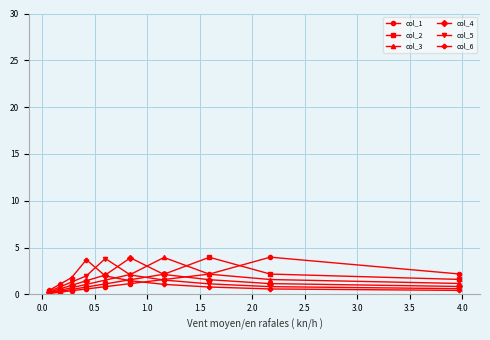

At how many categories does at least one series exceed 2?

7